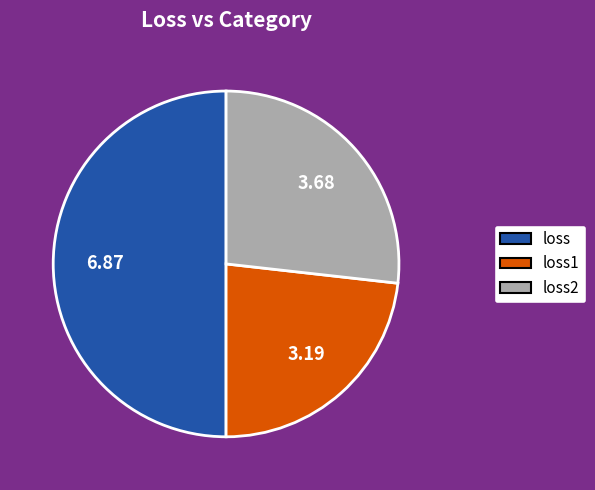

Which has a higher value, loss or loss2?

loss